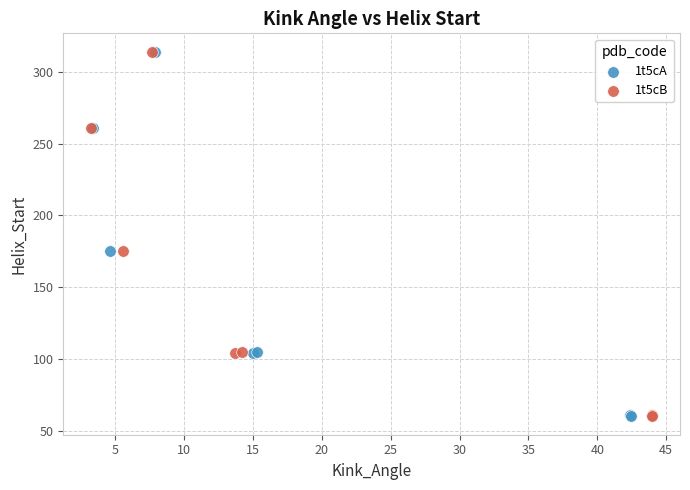

What are all the series names shown in the legend?

1t5cA, 1t5cB